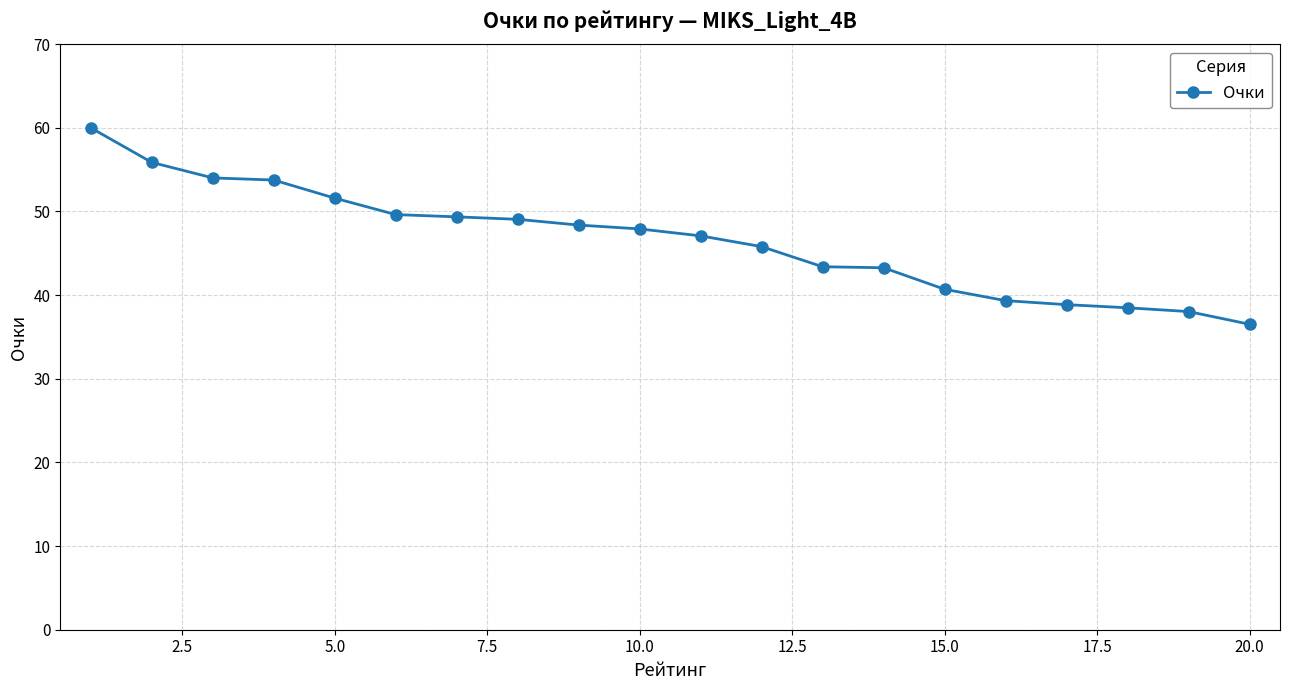

What is the difference between the second highest and second lowest values?

17.8